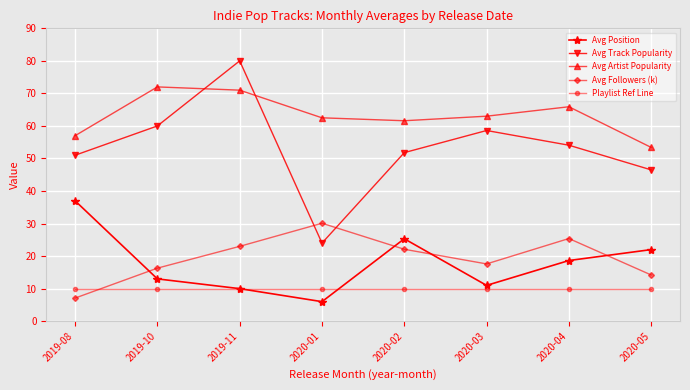

How many data points does each series have?

8